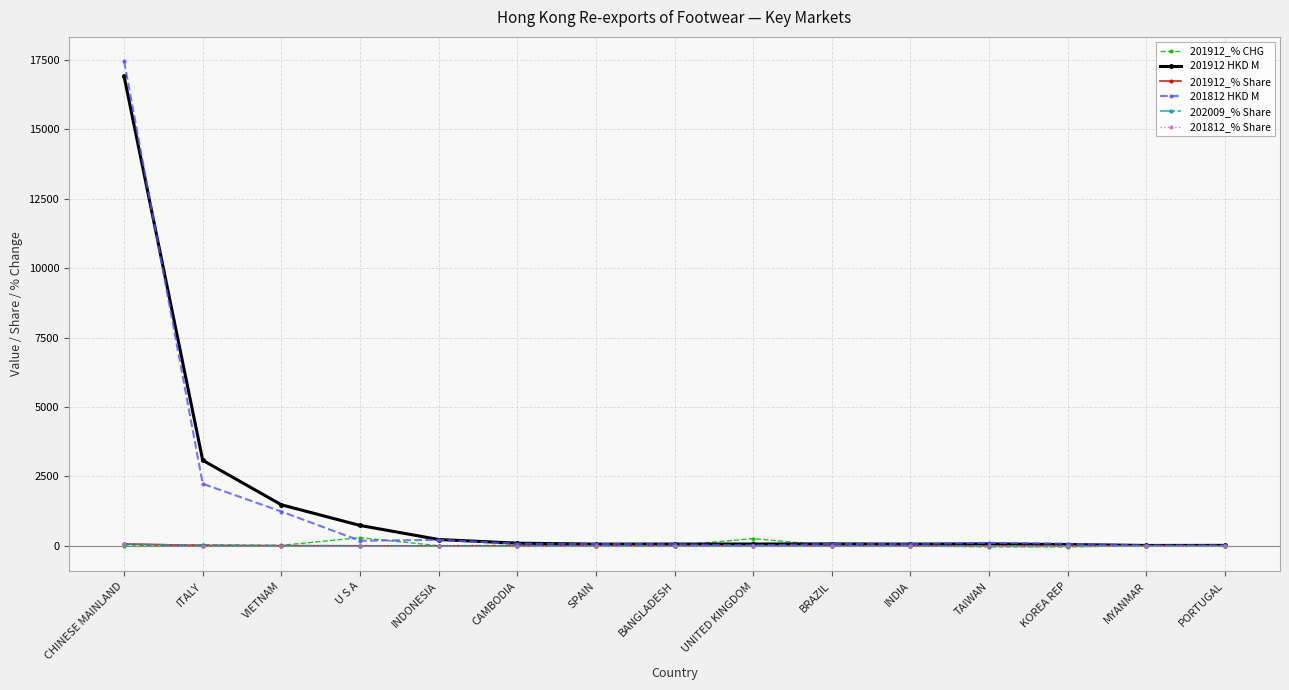

At which label does 201912 HKD M first exceed 70?

CHINESE MAINLAND